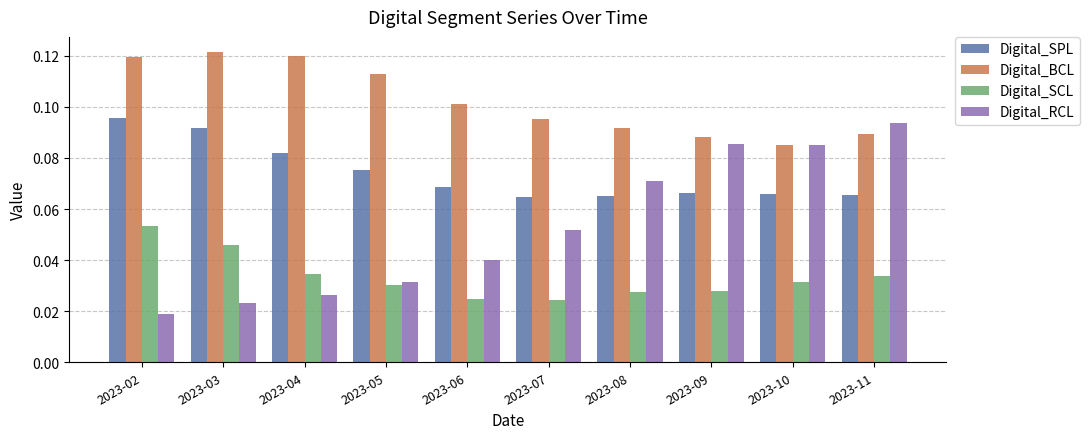

How many groups of bars are there?

10